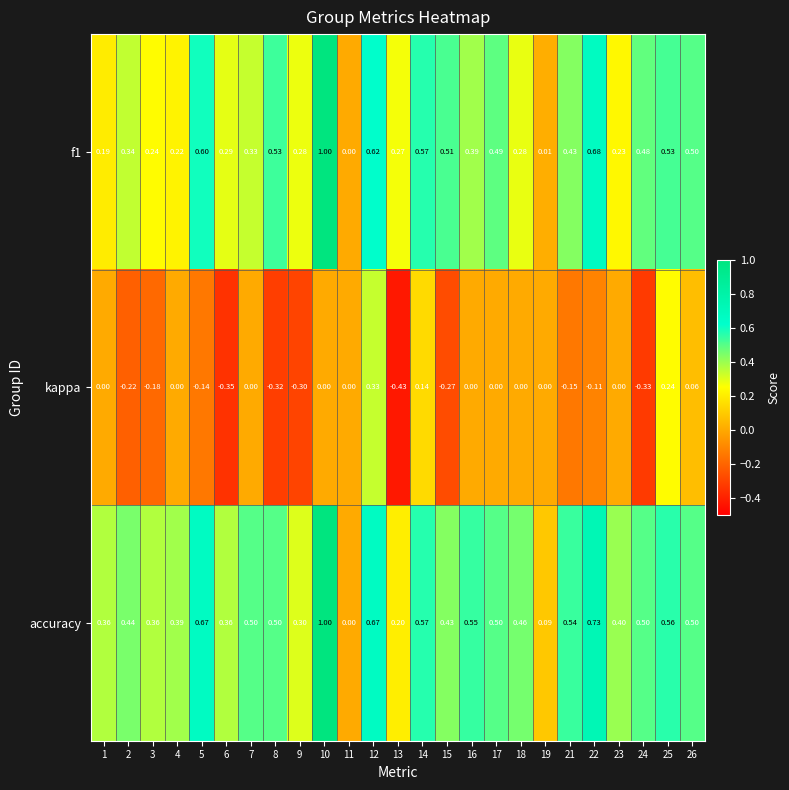

How many distinct data groups are displayed?

3